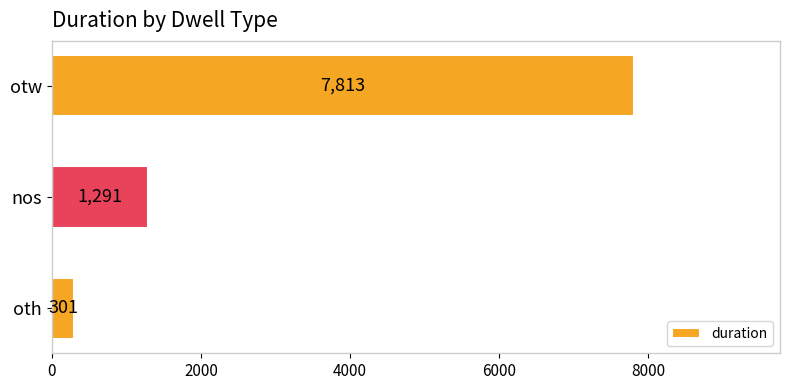

Reading top to bottom, transcribe all the data shown in this chart.

7813	1291	301